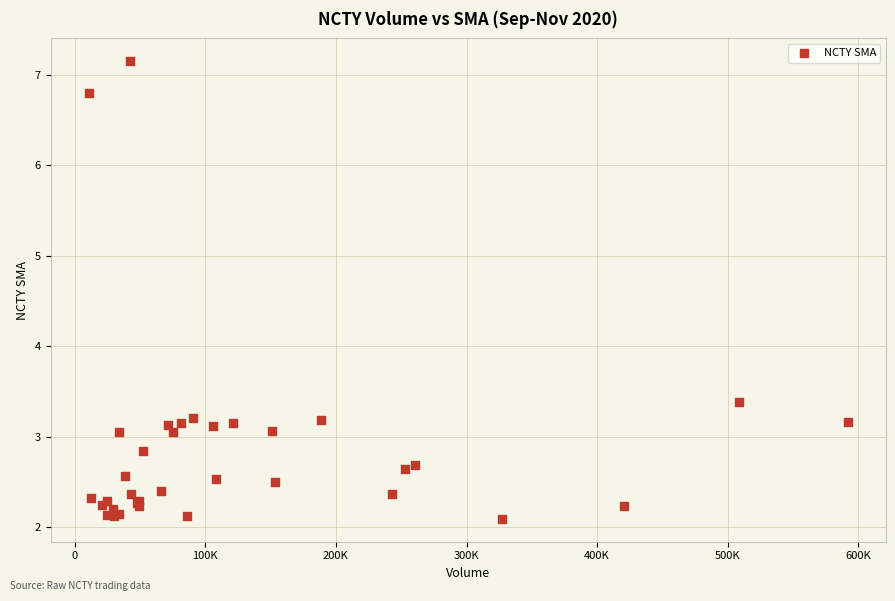

What Y value in the scatter plot is closest to 4?

3.4